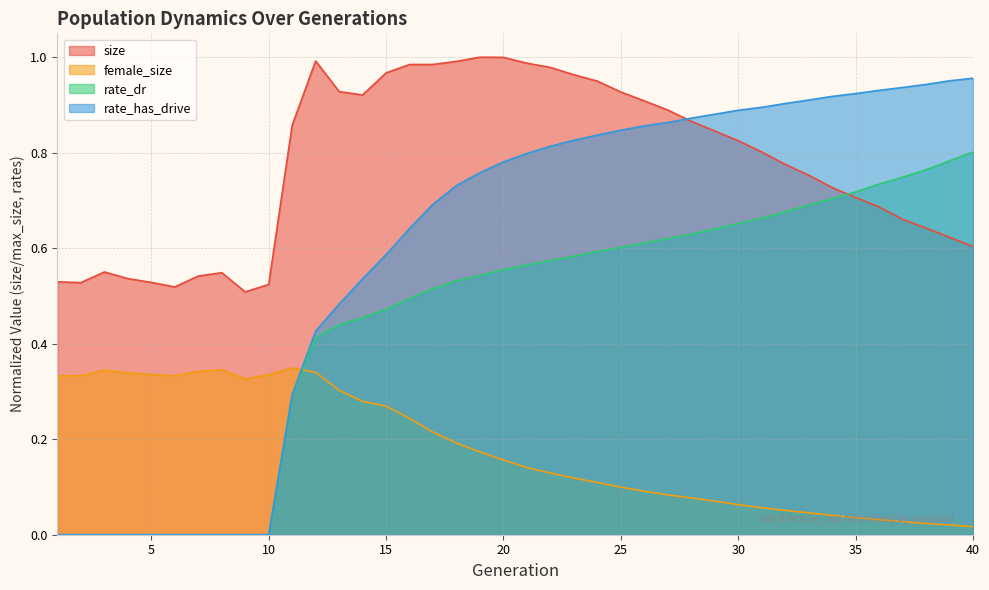

Reading left to right, list all the values displayed in this chart.

size: 0.5	0.5	0.6	0.5	0.5	0.5	0.5	0.5	0.5	0.5	0.9	1.0	0.9	0.9	1.0	1.0	1.0	1.0	1.0	1.0	1.0	1.0	1.0	0.9	0.9	0.9	0.9	0.9	0.8	0.8	0.8	0.8	0.8	0.7	0.7	0.7	0.7	0.6	0.6	0.6
female_size: 0.3	0.3	0.3	0.3	0.3	0.3	0.3	0.3	0.3	0.3	0.3	0.3	0.3	0.3	0.3	0.2	0.2	0.2	0.2	0.2	0.1	0.1	0.1	0.1	0.1	0.1	0.1	0.1	0.1	0.1	0.1	0.1	0.0	0.0	0.0	0.0	0.0	0.0	0.0	0.0
rate_dr: 0.0	0.0	0.0	0.0	0.0	0.0	0.0	0.0	0.0	0.0	0.3	0.4	0.4	0.5	0.5	0.5	0.5	0.5	0.5	0.6	0.6	0.6	0.6	0.6	0.6	0.6	0.6	0.6	0.6	0.7	0.7	0.7	0.7	0.7	0.7	0.7	0.7	0.8	0.8	0.8
rate_has_drive: 0.0	0.0	0.0	0.0	0.0	0.0	0.0	0.0	0.0	0.0	0.3	0.4	0.5	0.5	0.6	0.6	0.7	0.7	0.8	0.8	0.8	0.8	0.8	0.8	0.8	0.9	0.9	0.9	0.9	0.9	0.9	0.9	0.9	0.9	0.9	0.9	0.9	0.9	1.0	1.0